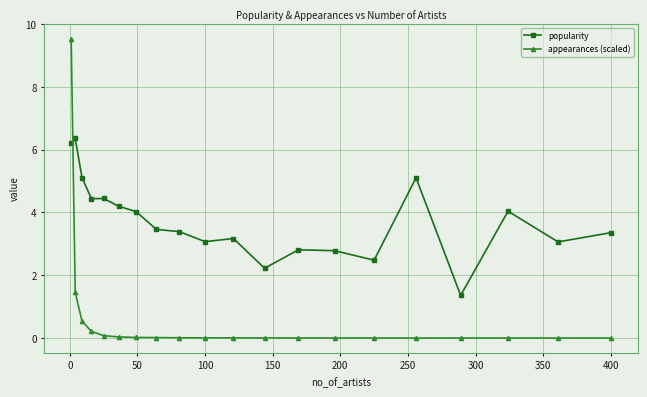

After their last crossing, which series has the higher values: appearances (scaled) or popularity?

popularity